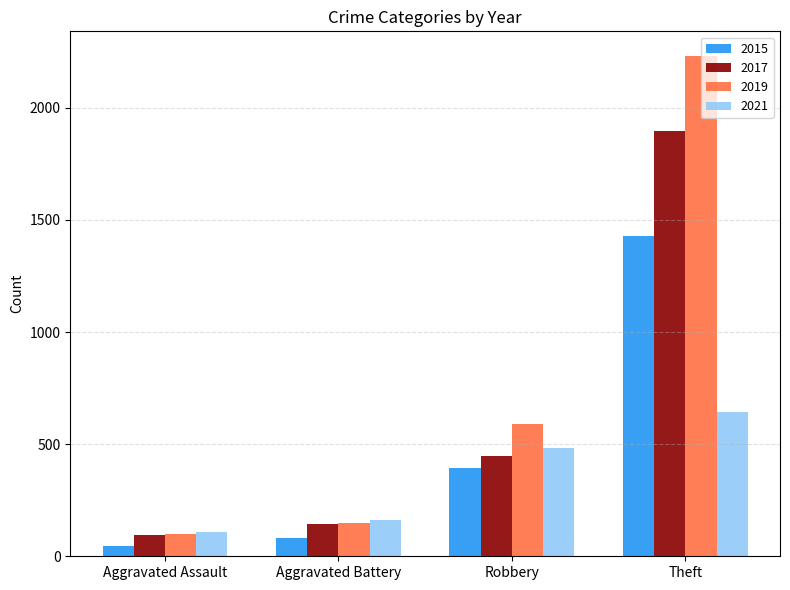

How many bars are there in total?

16